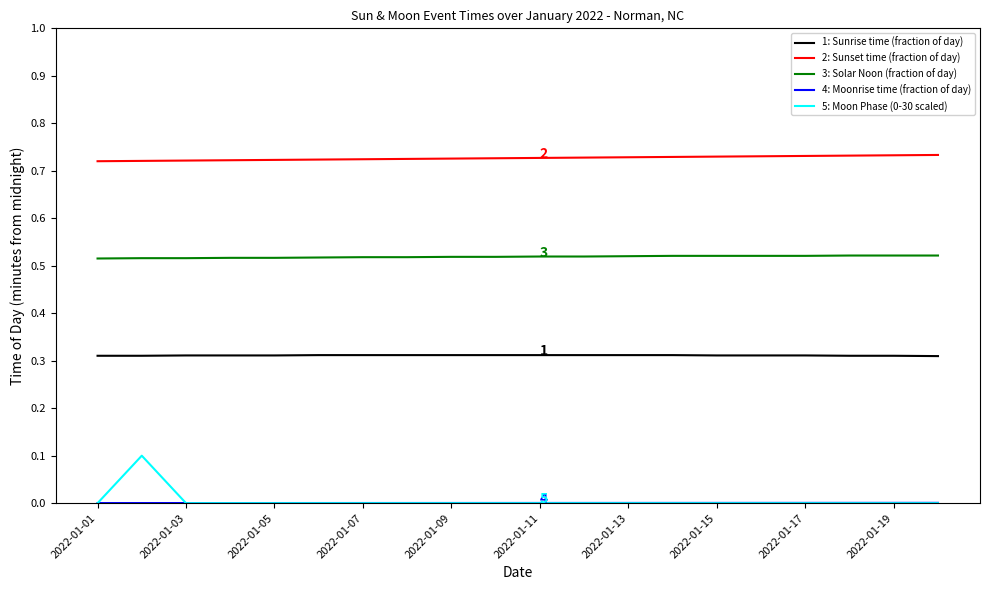

Which series has the largest total across all categories?

2: Sunset time (fraction of day)